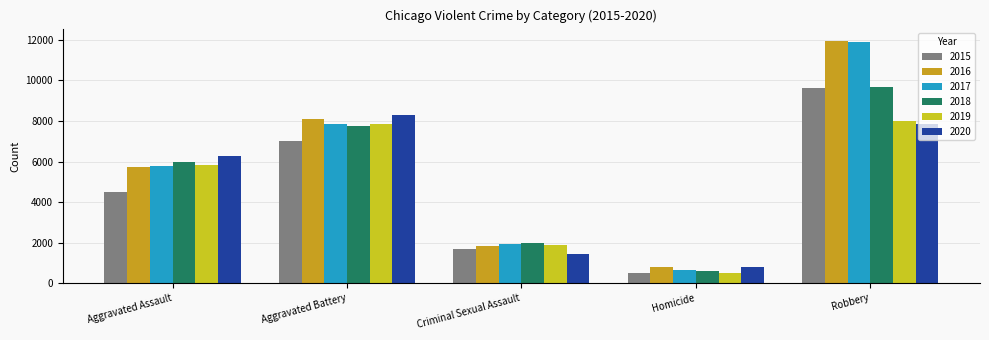

What is the difference between the maximum and second lowest values in the 2015 series?

7968